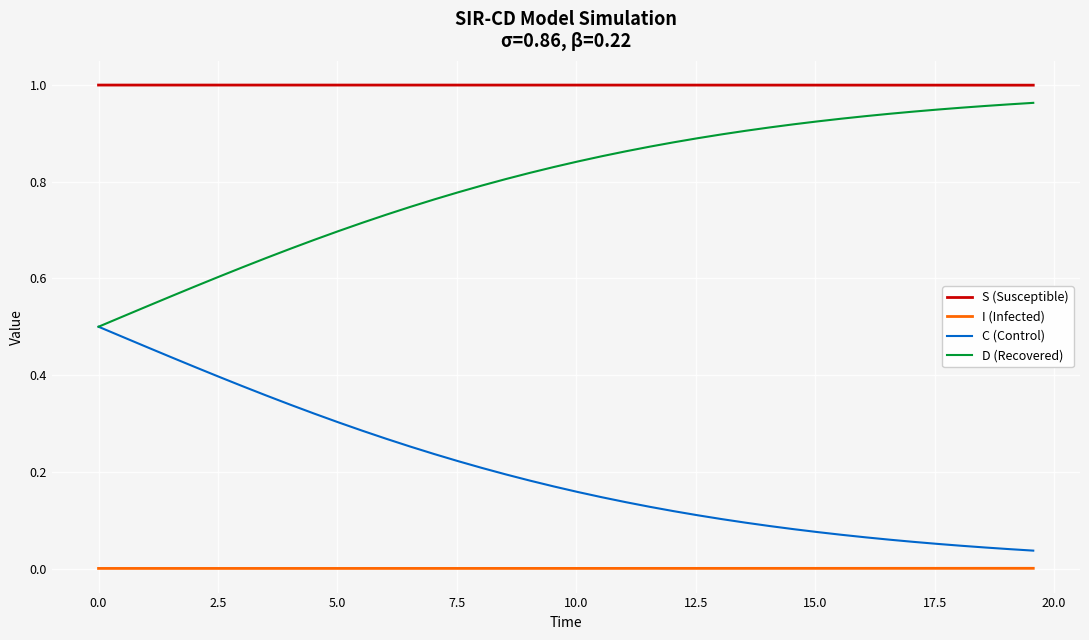

Which series has the largest total across all categories?

S (Susceptible)